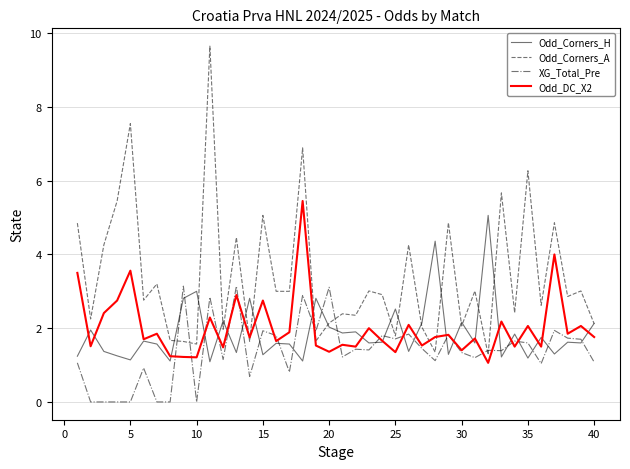

Which series has the largest total across all categories?

Odd_Corners_A